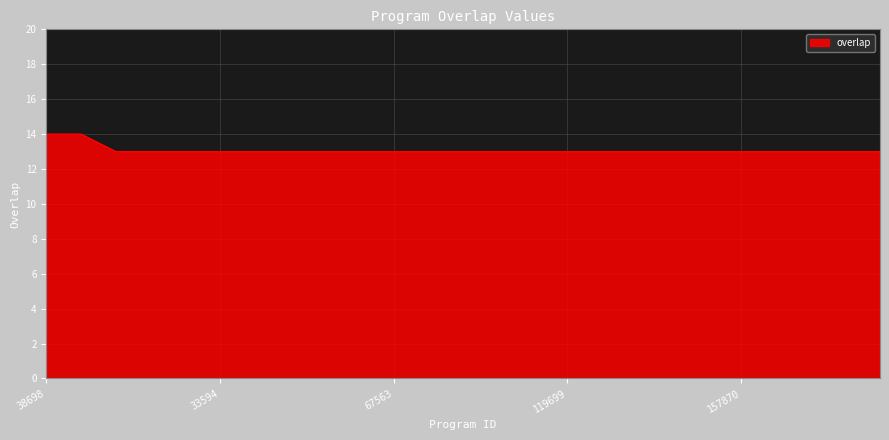

What is the greatest value displayed?

14